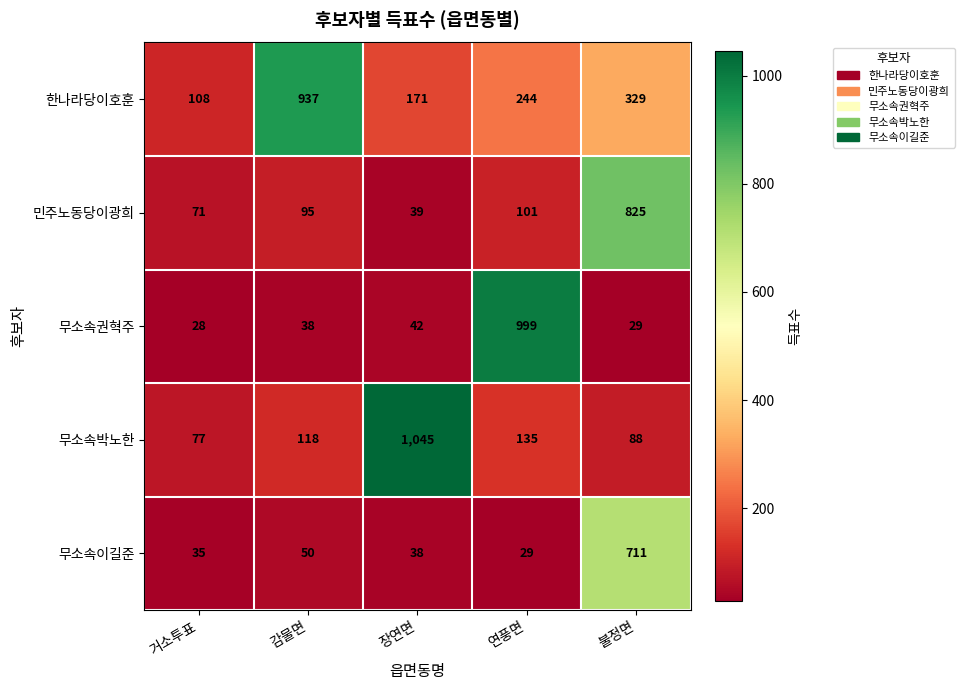

How many data points in 민주노동당이광희 are less than 95?

2